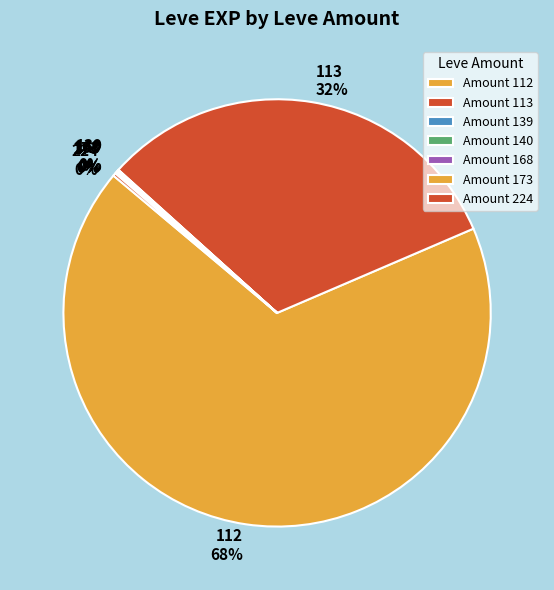

Does any single category account for the majority?

Yes